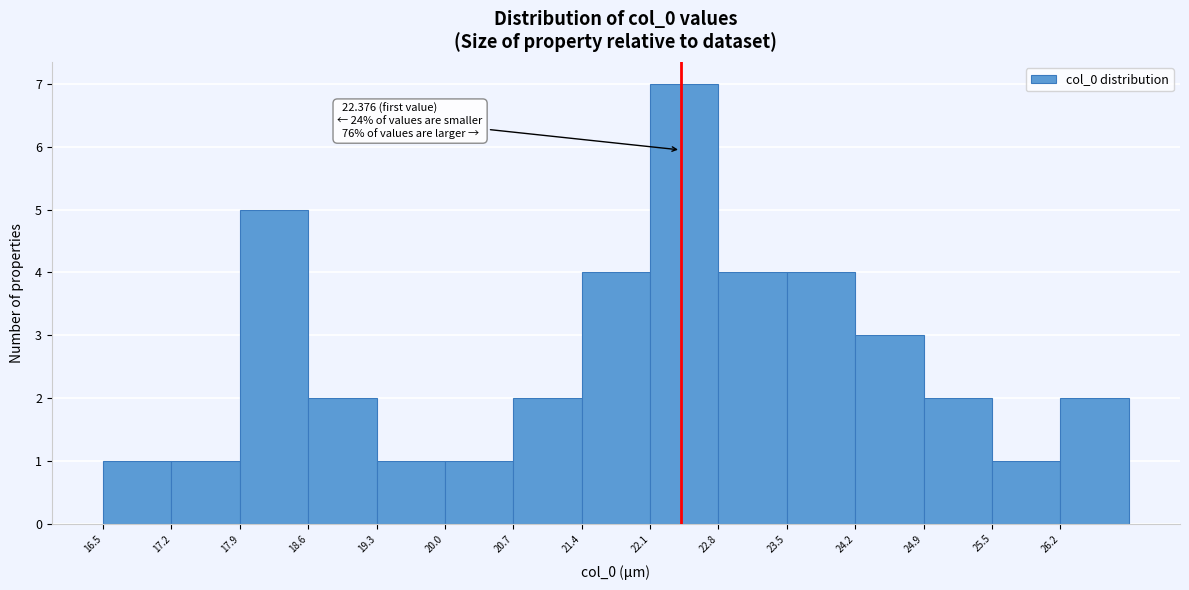

Over which range of the x-axis is the bar tallest?

22.1 to 22.8